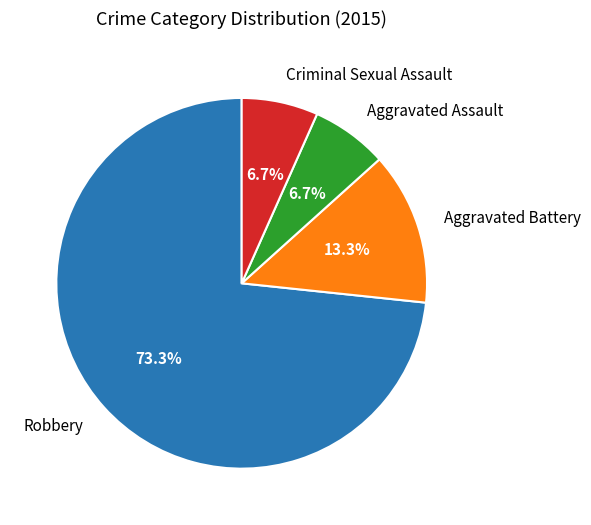

To the nearest percent, what is the difference between the largest and smallest slice percentages?

67%